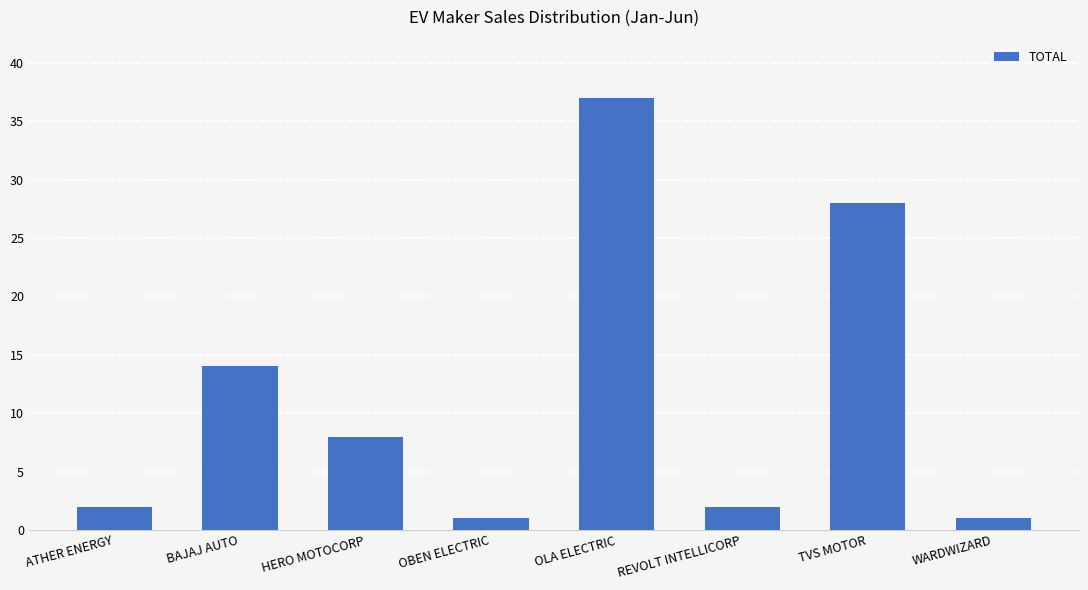

What is the label of the 6th bar from the left?

REVOLT INTELLICORP